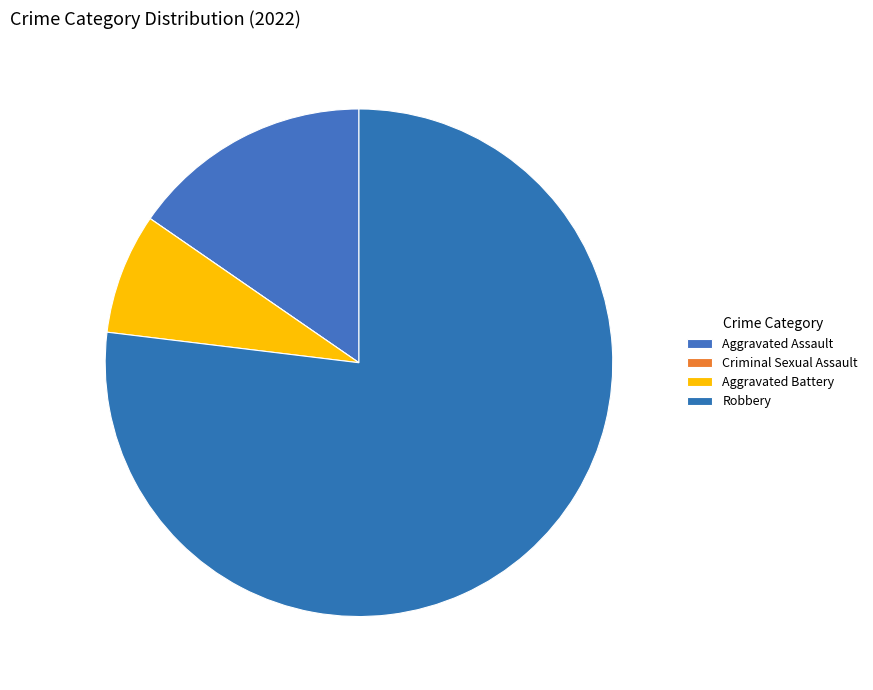

To the nearest percent, what is the average slice percentage?

25%